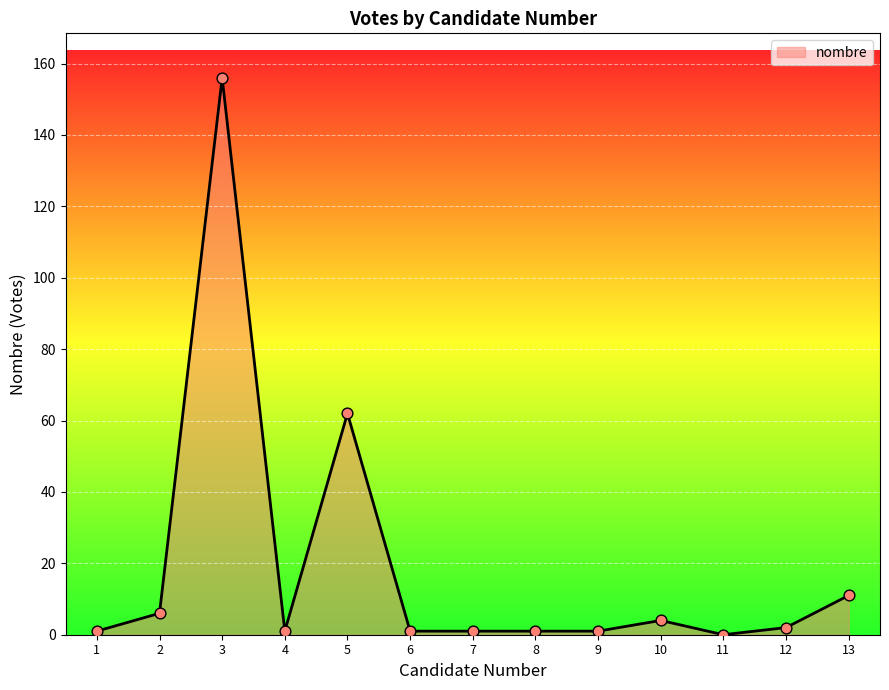

What is the change in value from 7 to 12?

+1